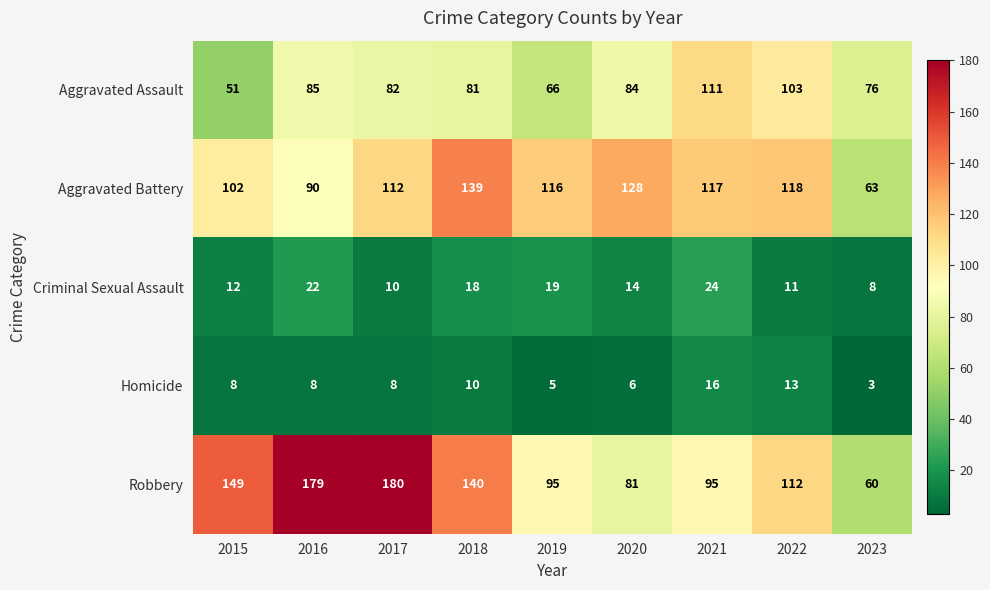

What is the smallest value displayed?

3